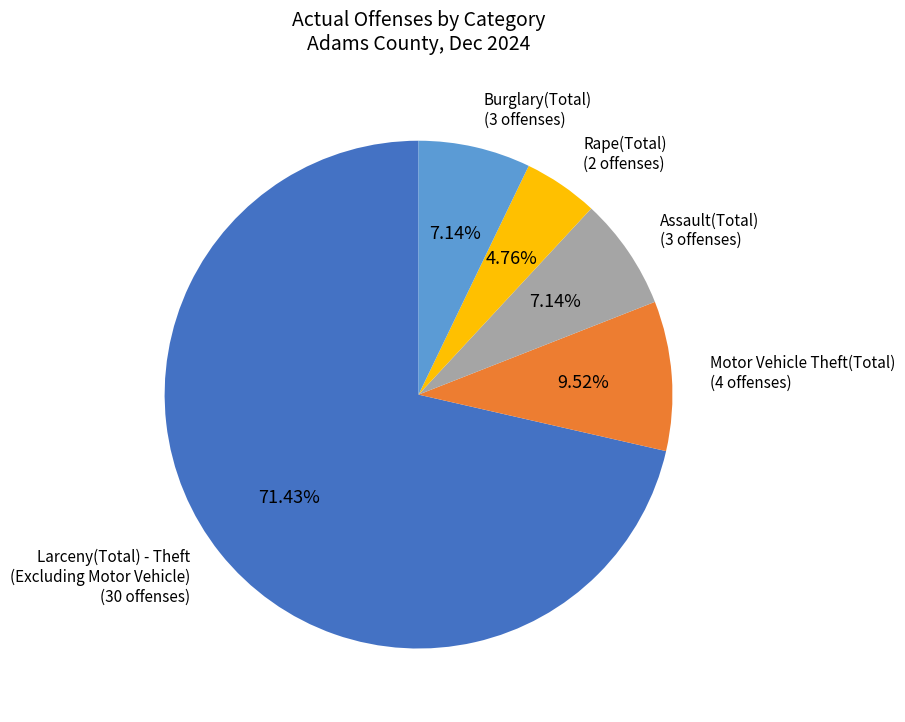

Is the sum of Larceny(Total) - Theft (Excluding Motor Vehicle) and Burglary(Total) greater than half?

Yes